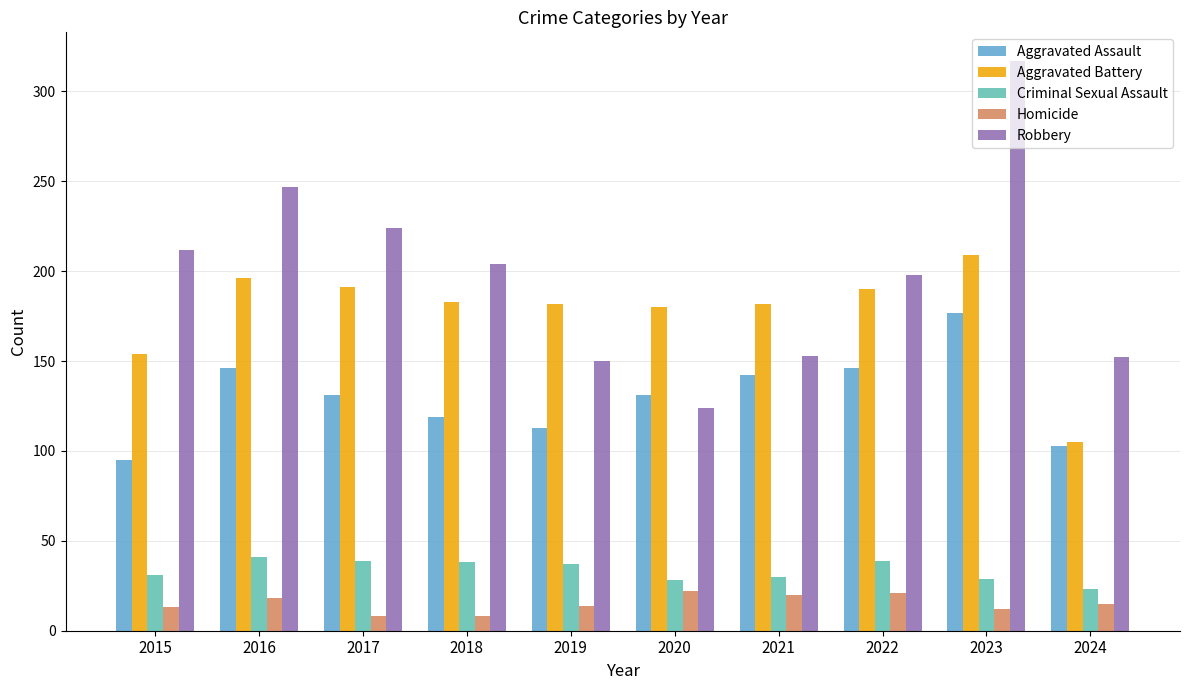

What is the difference between the maximum and second lowest values in the Homicide series?

14